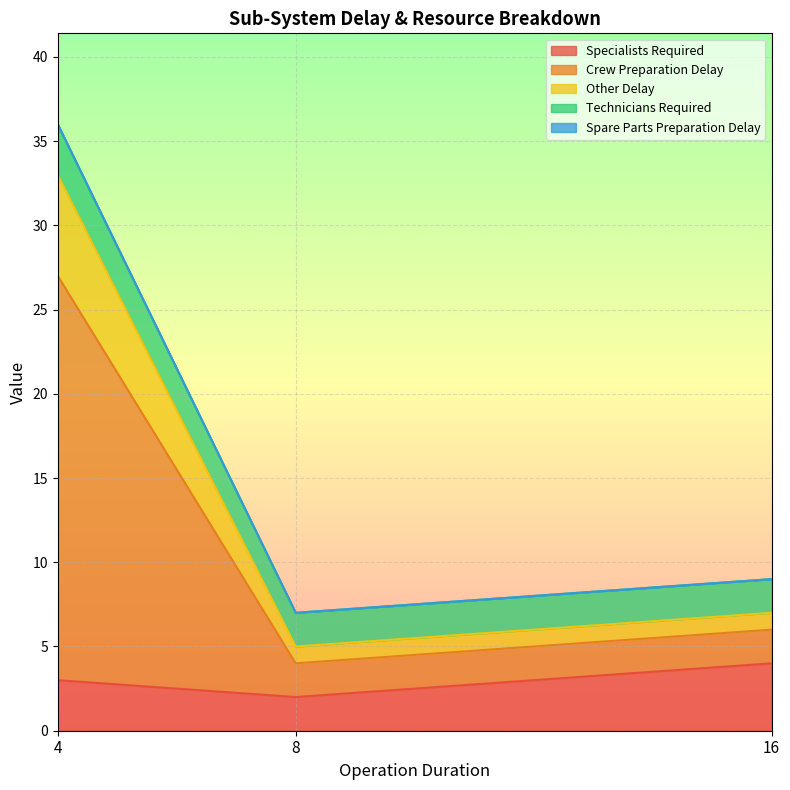

What is the spread (max minus min) of values at 8?

5